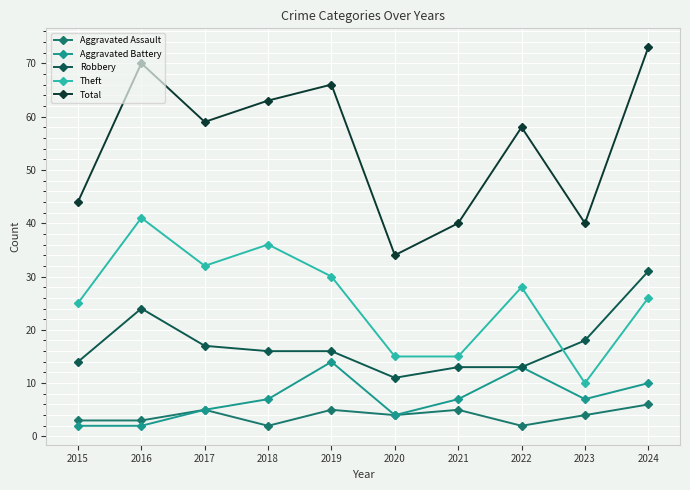

Is the value of Aggravated Battery at 2016 greater than the value of Total at 2017?

No